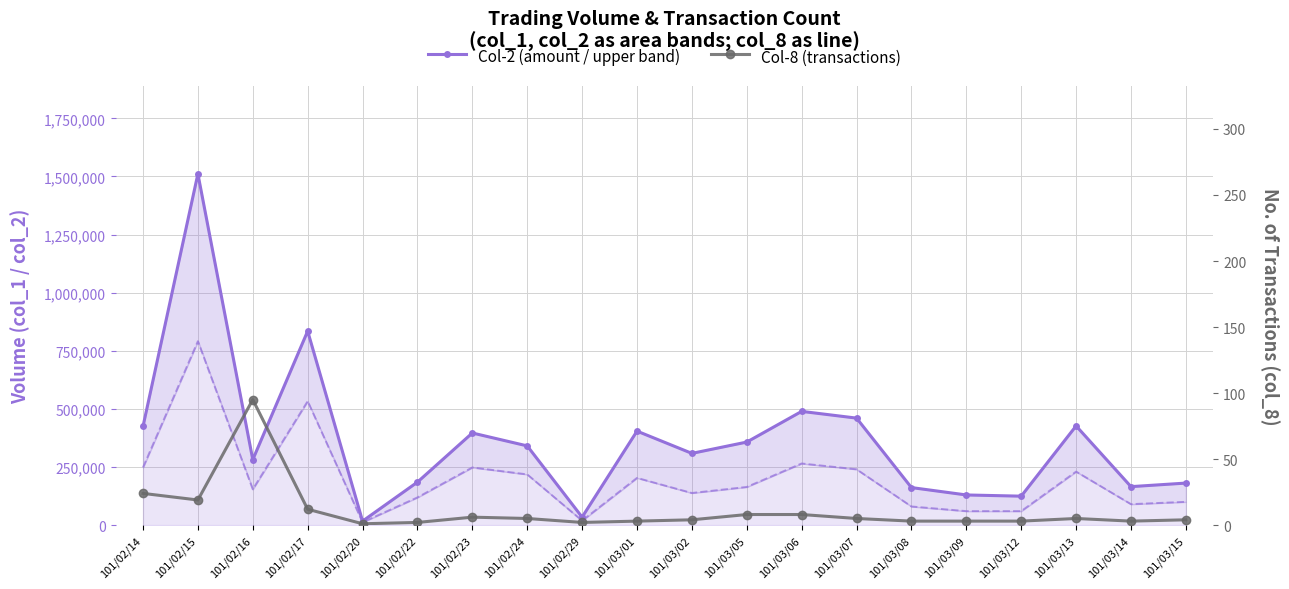

Reading left to right, what are all the values shown in this chart?

Col-2 (amount): 424640	1510980	281530	834530	17040	184870	396200	340670	34260	404270	308510	357140	489150	460200	161400	129600	124400	426600	165400	180700
Col-8 (transactions): 24	19	95	12	1	2	6	5	2	3	4	8	8	5	3	3	3	5	3	4